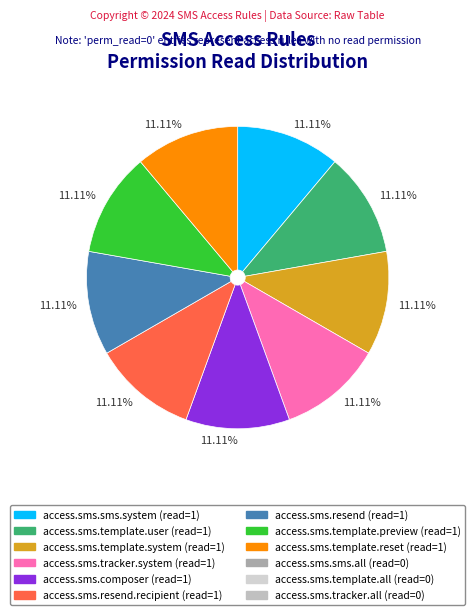

Is there any slice that represents more than half of the pie?

No